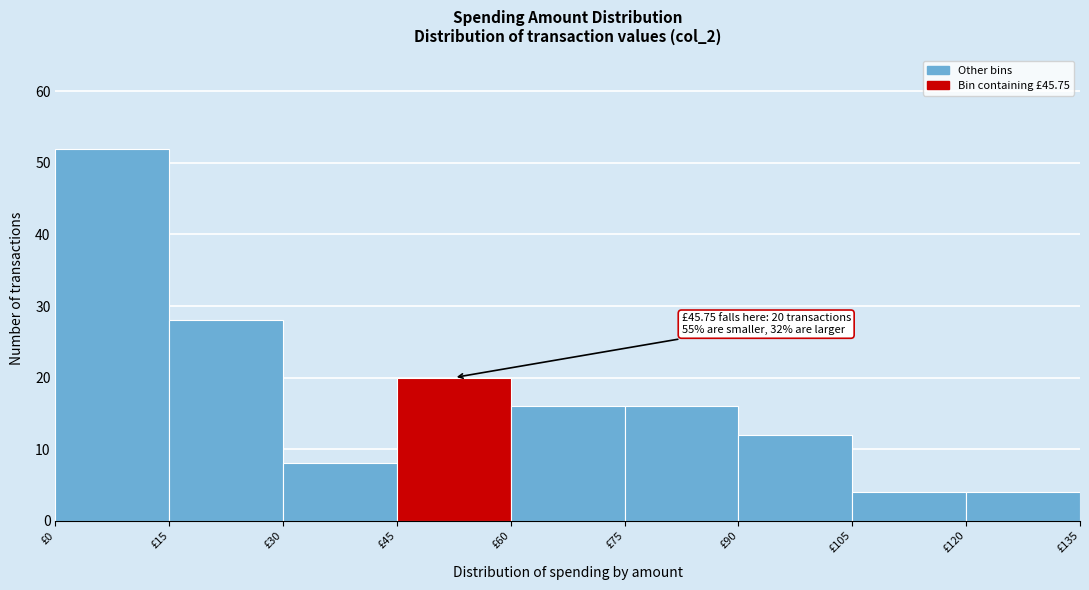

Over which range of the x-axis is the bar tallest?

0 to 15